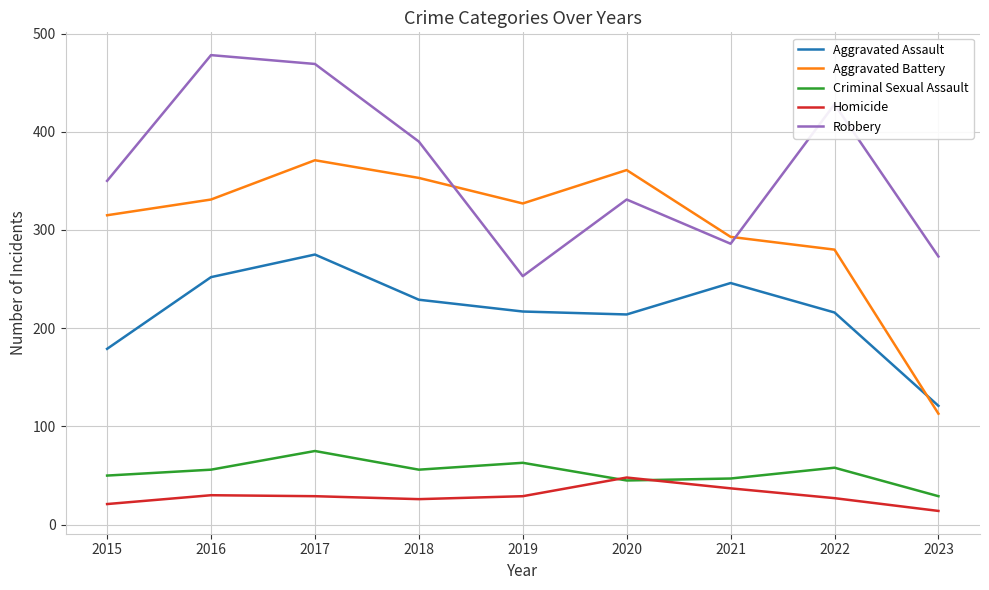

What is the total value across all series at 2022?

1009